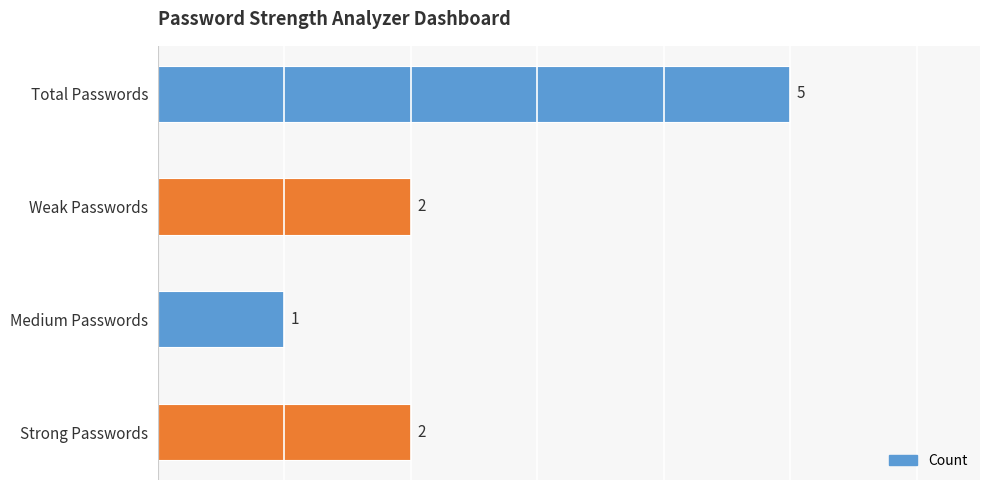

True or false: the data shows 2 at Weak Passwords.

True